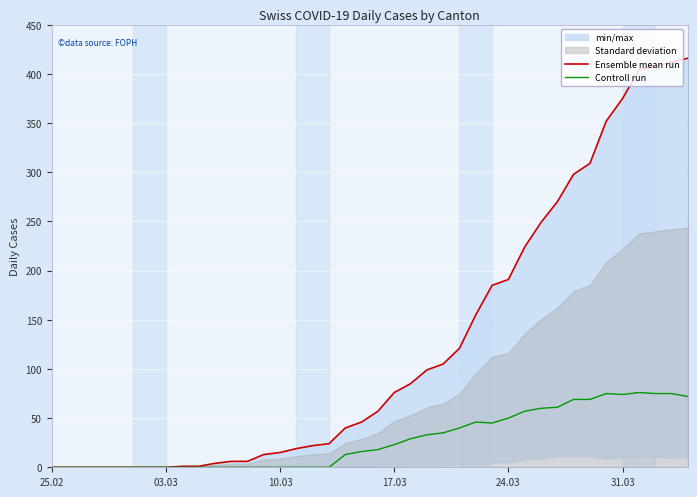

Is it true that Controll run equals 0 at 25.02?

True